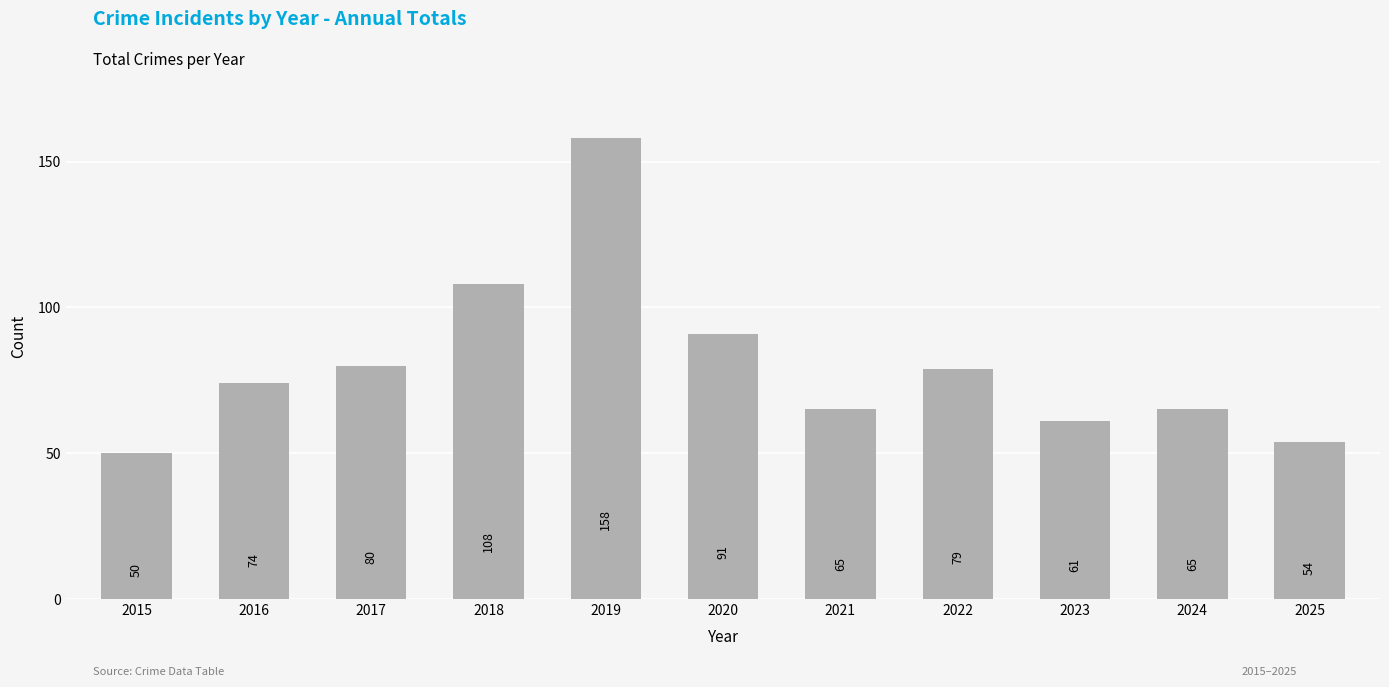

Which has a higher value, 2020 or 2021?

2020